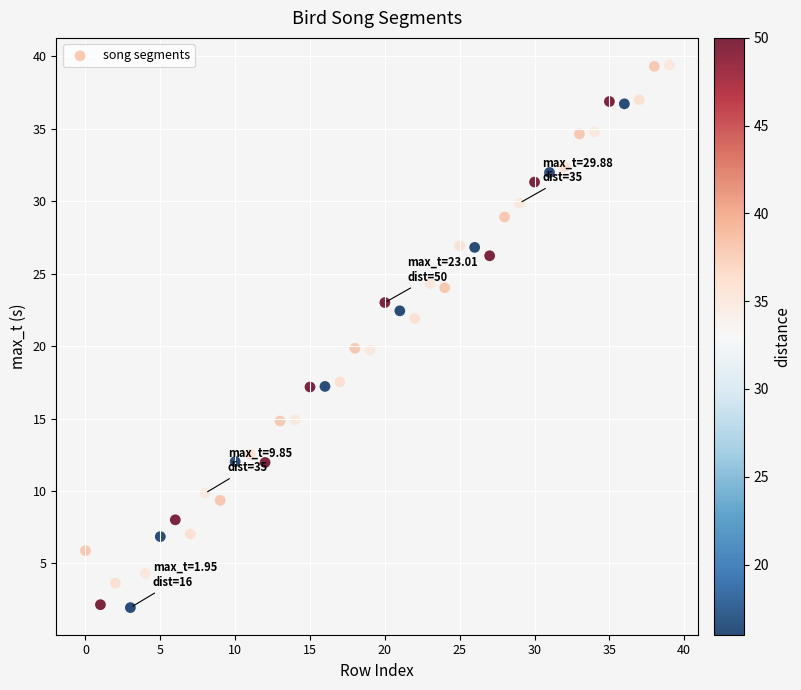

What is the range of Y values (max minus min)?

37.5